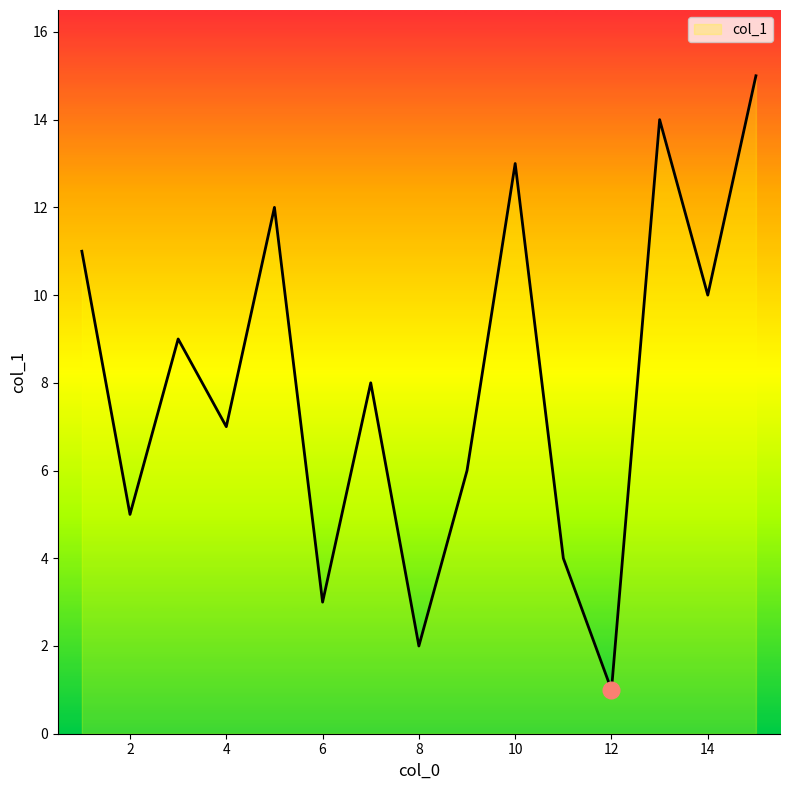

What is the greatest value displayed?

15